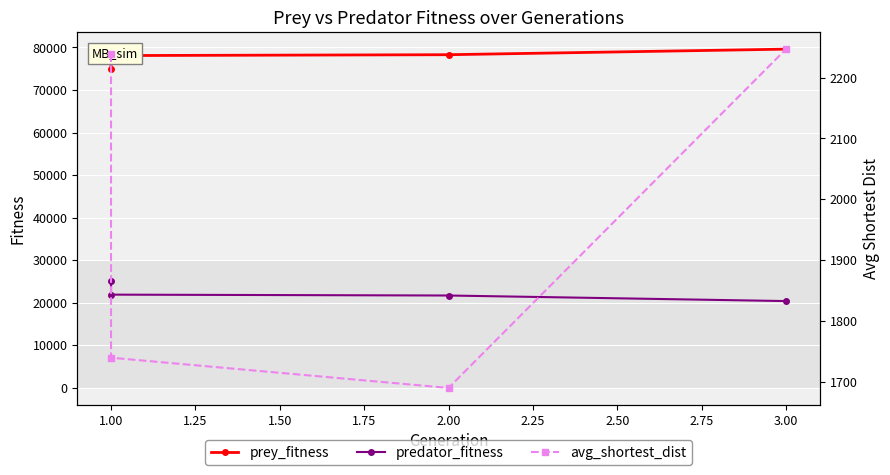

How many lines are shown in the chart?

3